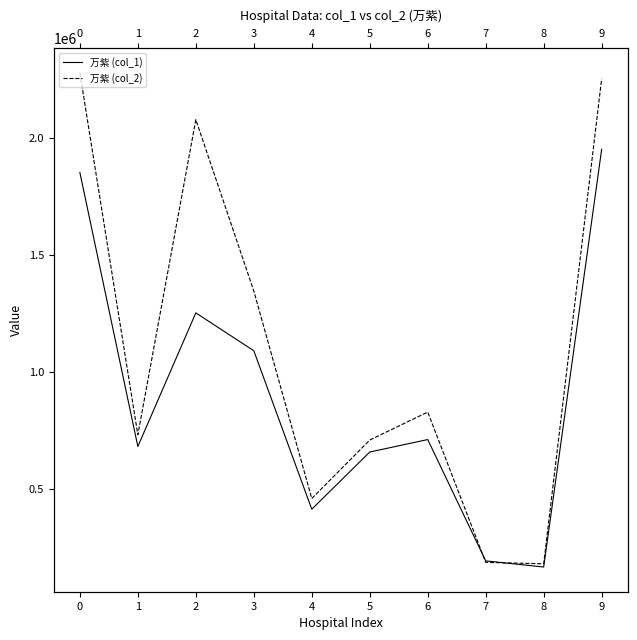

Rank the series at 4 from lowest to highest value.

万紫 (col_1), 万紫 (col_2)